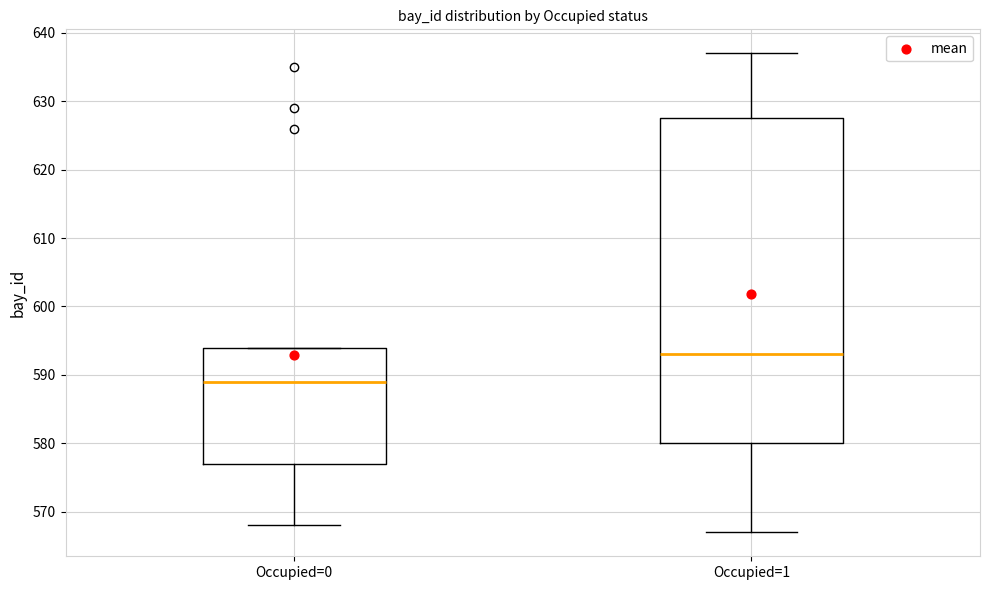

Reading left to right, transcribe this box plot: for each box, give where its median line is, the range the box spans, and where its two whiskers end, as read against the y-axis. The values are not printed on the chart, so give them approximately, as read against the axis.

Occupied=0: median 589, box 577 to 594, whiskers 568 to 594
Occupied=1: median 593, box 580 to 628, whiskers 567 to 637